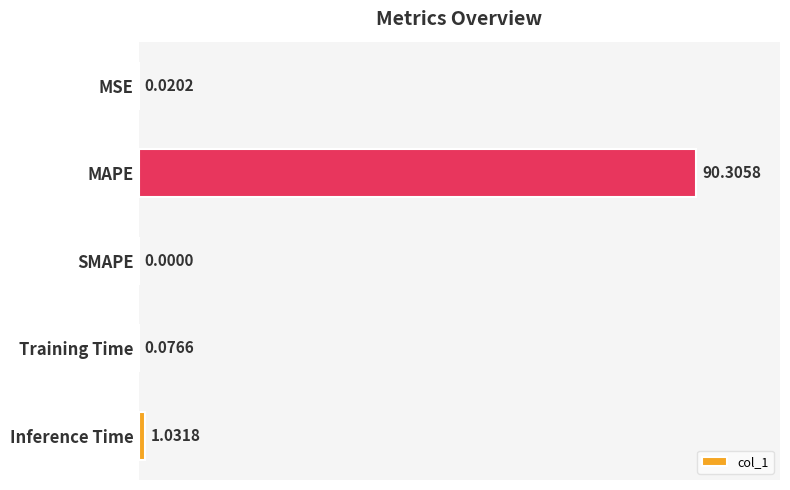

What is the change in value from MSE to Training Time?

+0.1